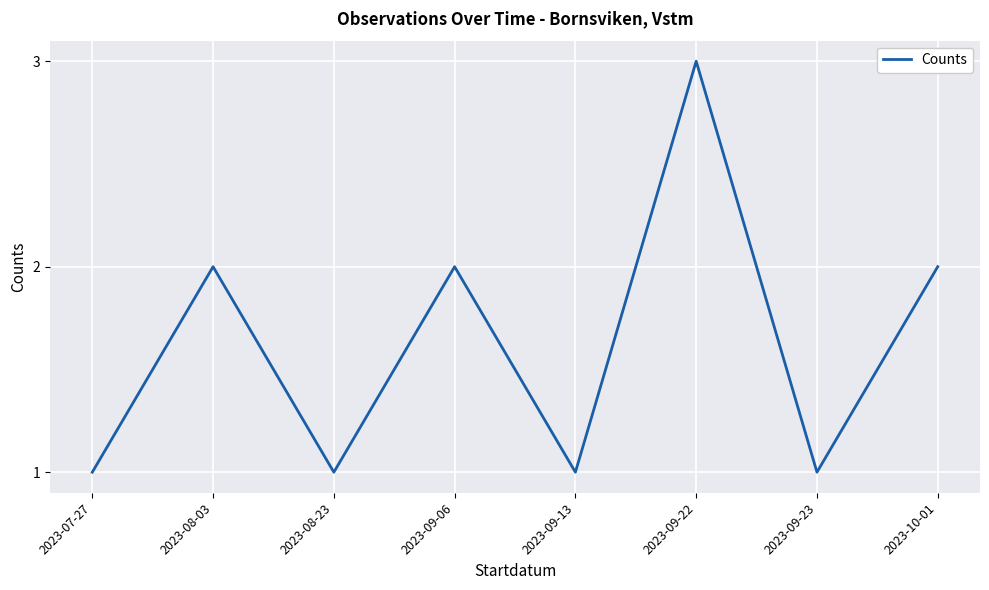

Approximately how many times larger is the value at 2023-07-27 compared to 2023-09-22?

0.3